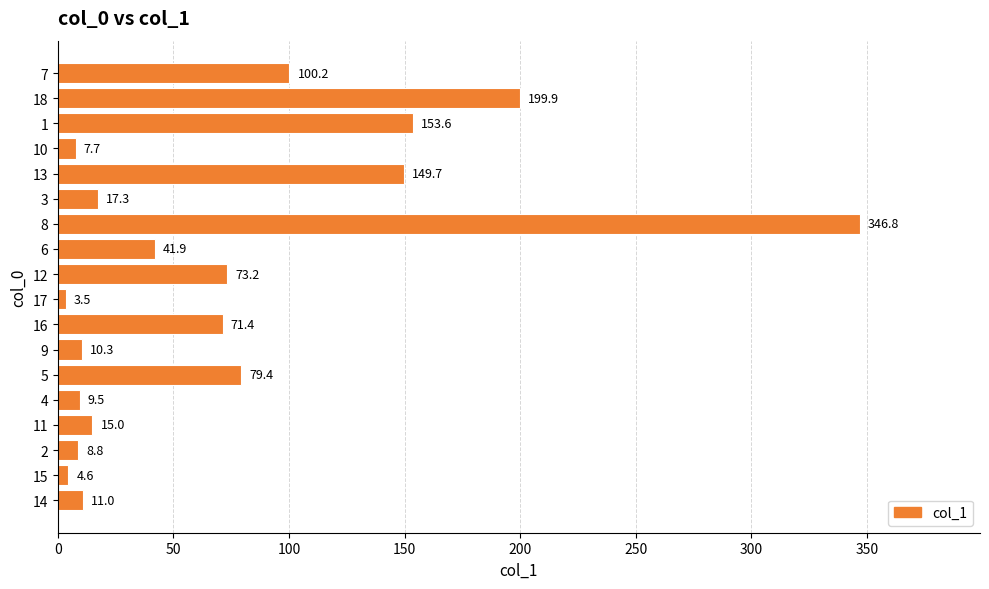

True or false: the data shows 249.8 at 1.

False